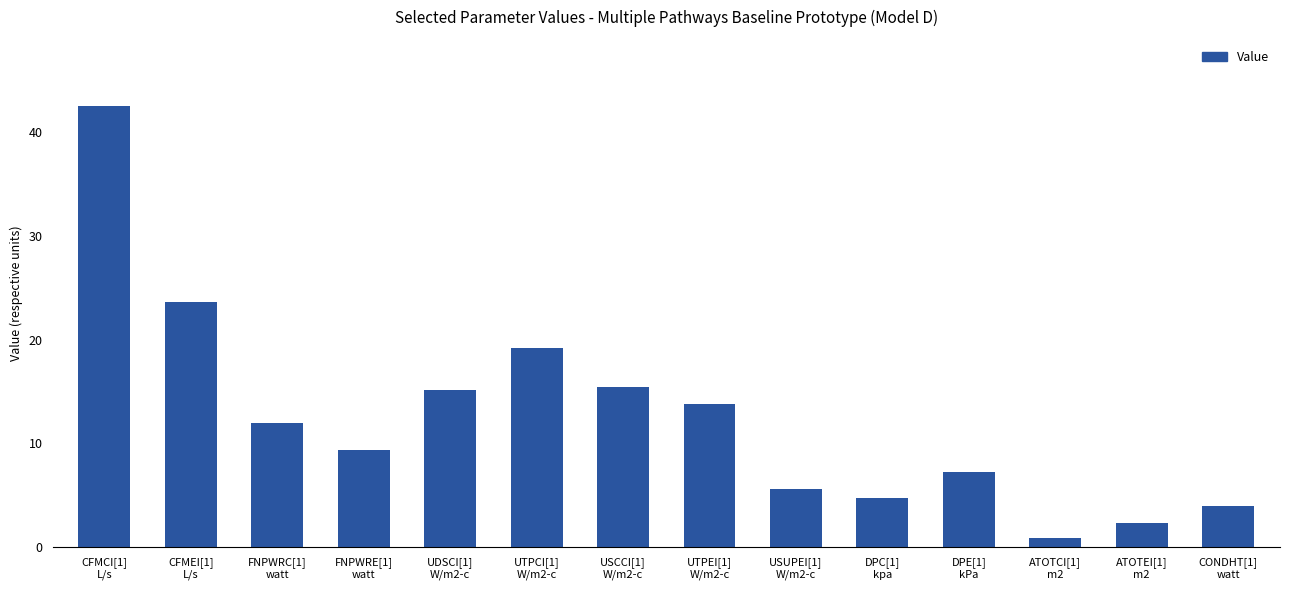

What is the difference between the maximum and second lowest values?

40.1